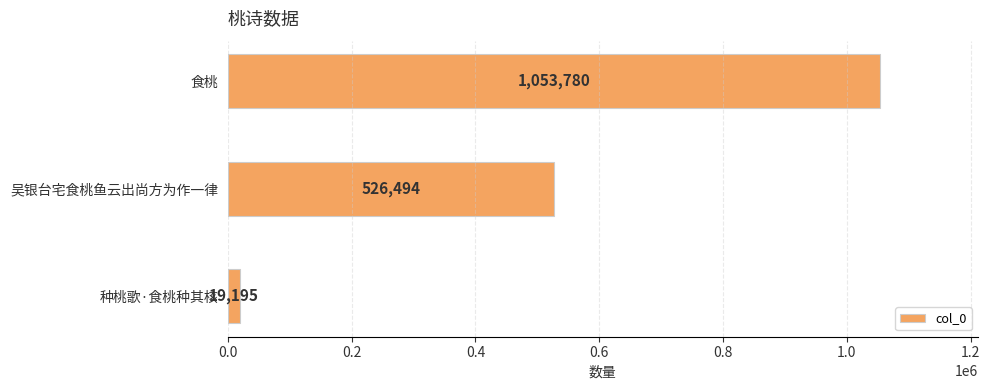

List the labels in order of value, smallest first.

种桃歌·食桃种其核, 吴银台宅食桃鱼云出尚方为作一律, 食桃